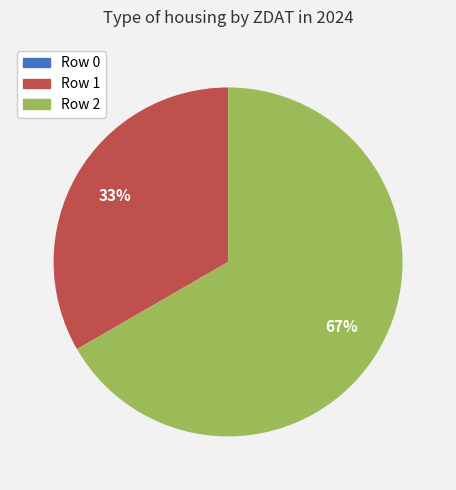

The Row 2 slice represents 60% of the pie. True or false?

False